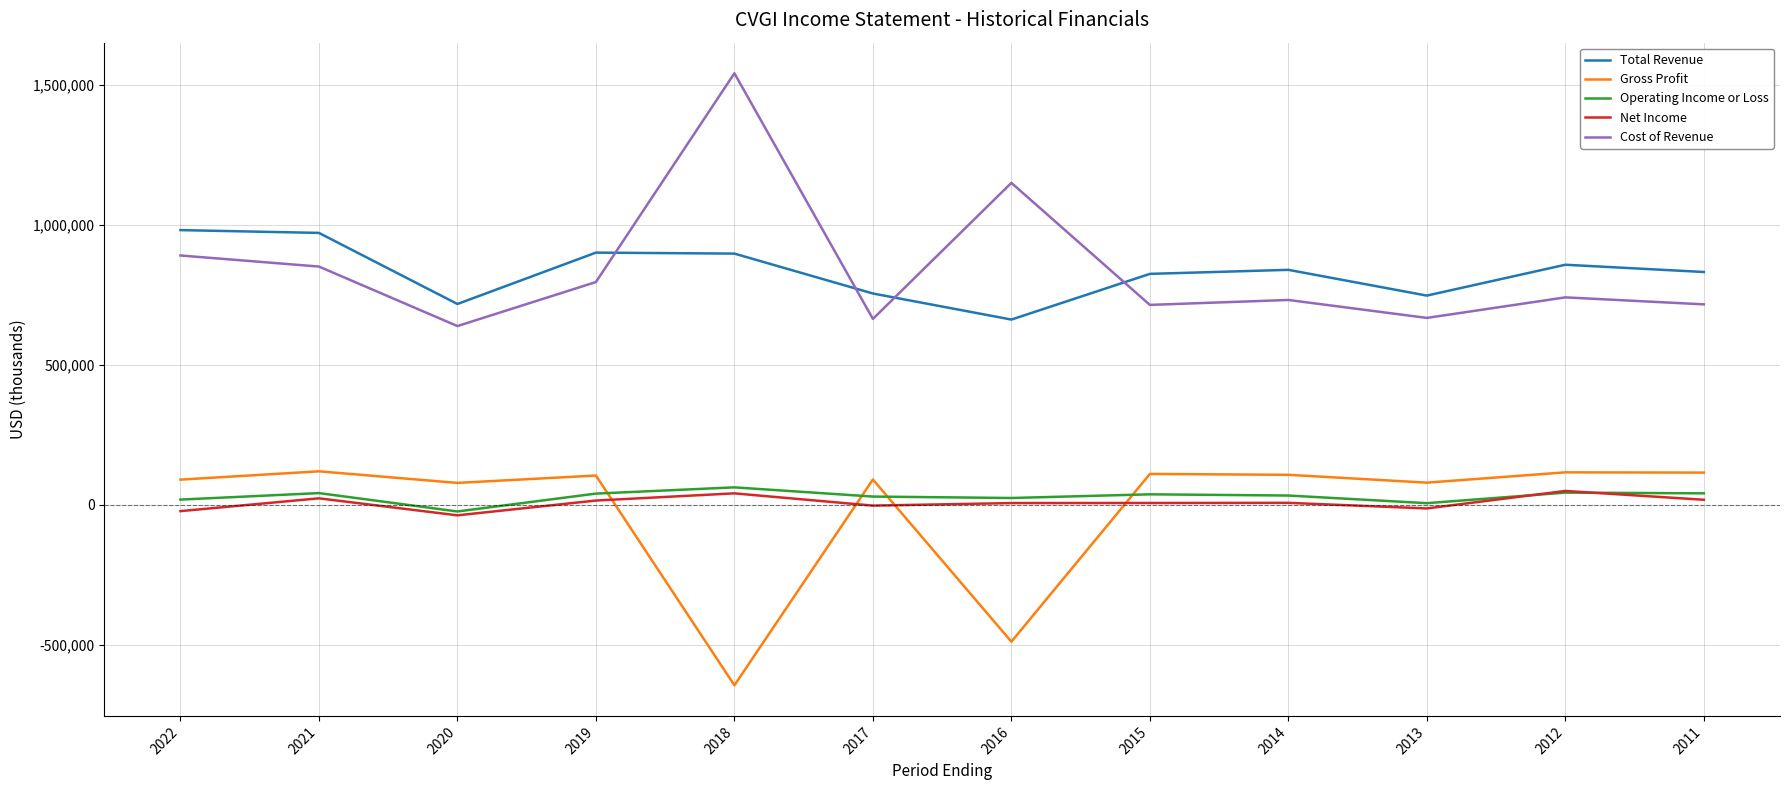

In Operating Income or Loss, how many points are lower than both neighbors (excluding endpoints)?

3